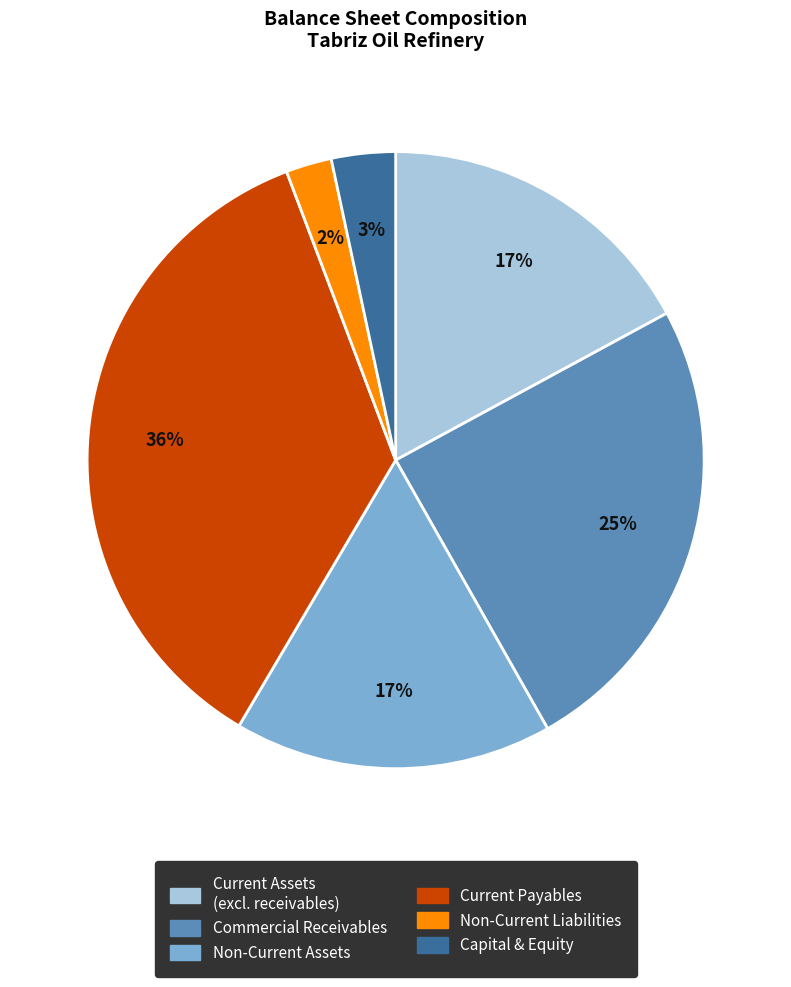

The Current Payables slice represents 41% of the pie. True or false?

False